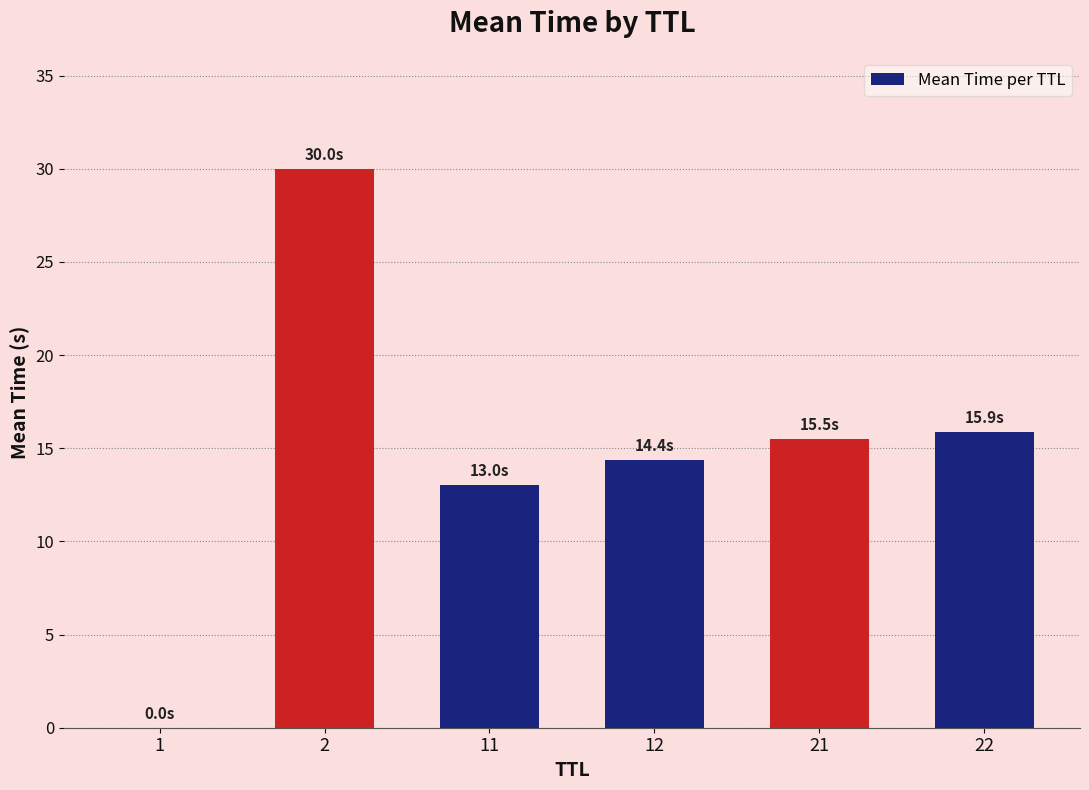

How many data points are above 15?

3